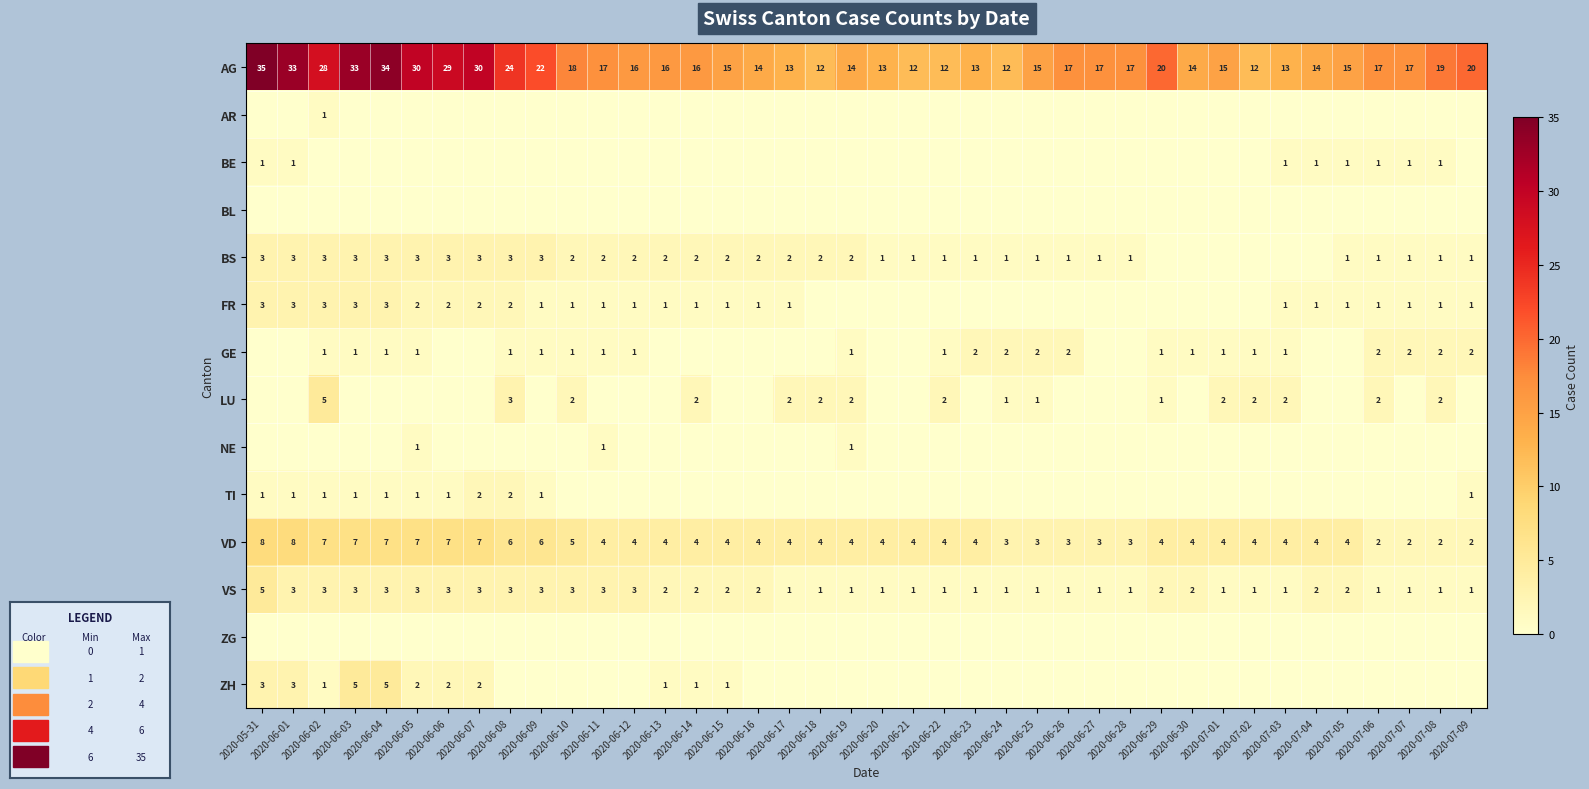

Which label corresponds to the smallest value in the chart?

2020-05-31